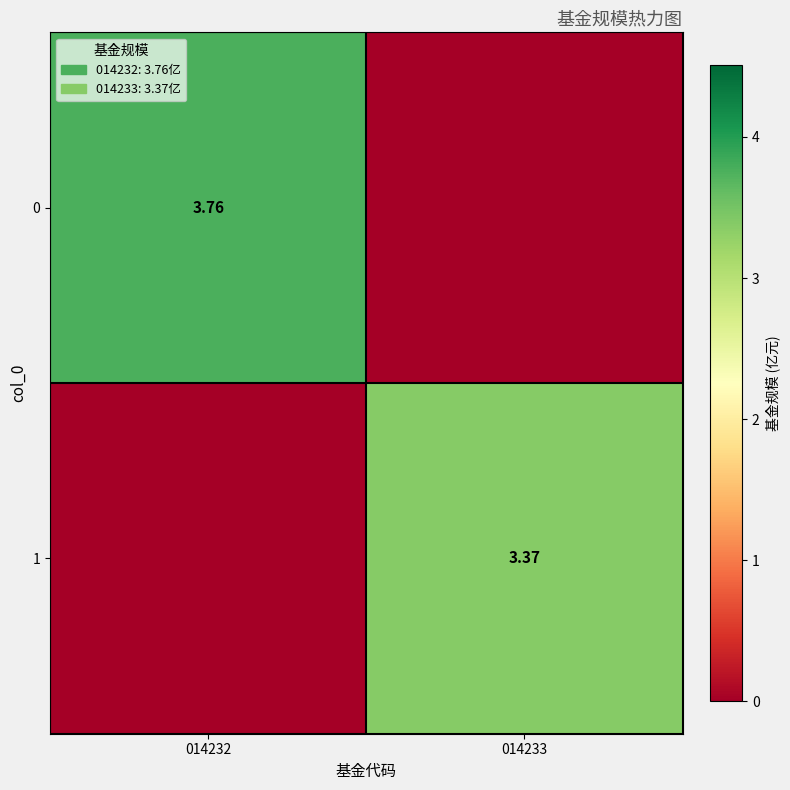

Is the value of 1 at 014233 greater than the value of 0 at 014232?

No